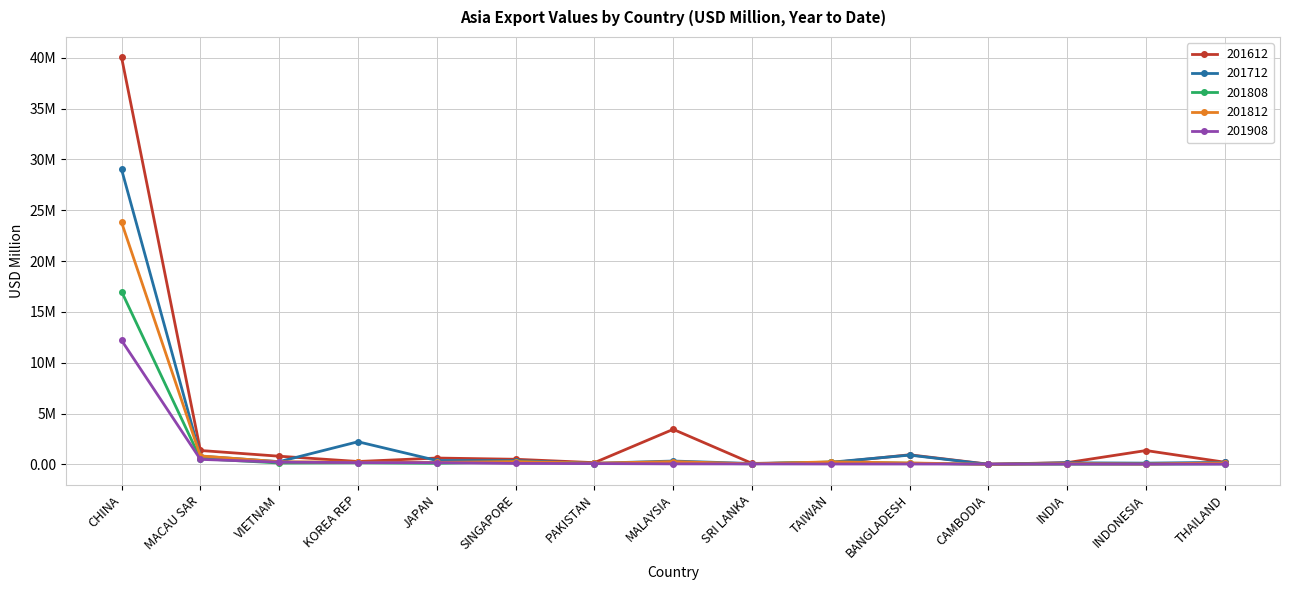

Does the chart have visible grid lines?

Yes